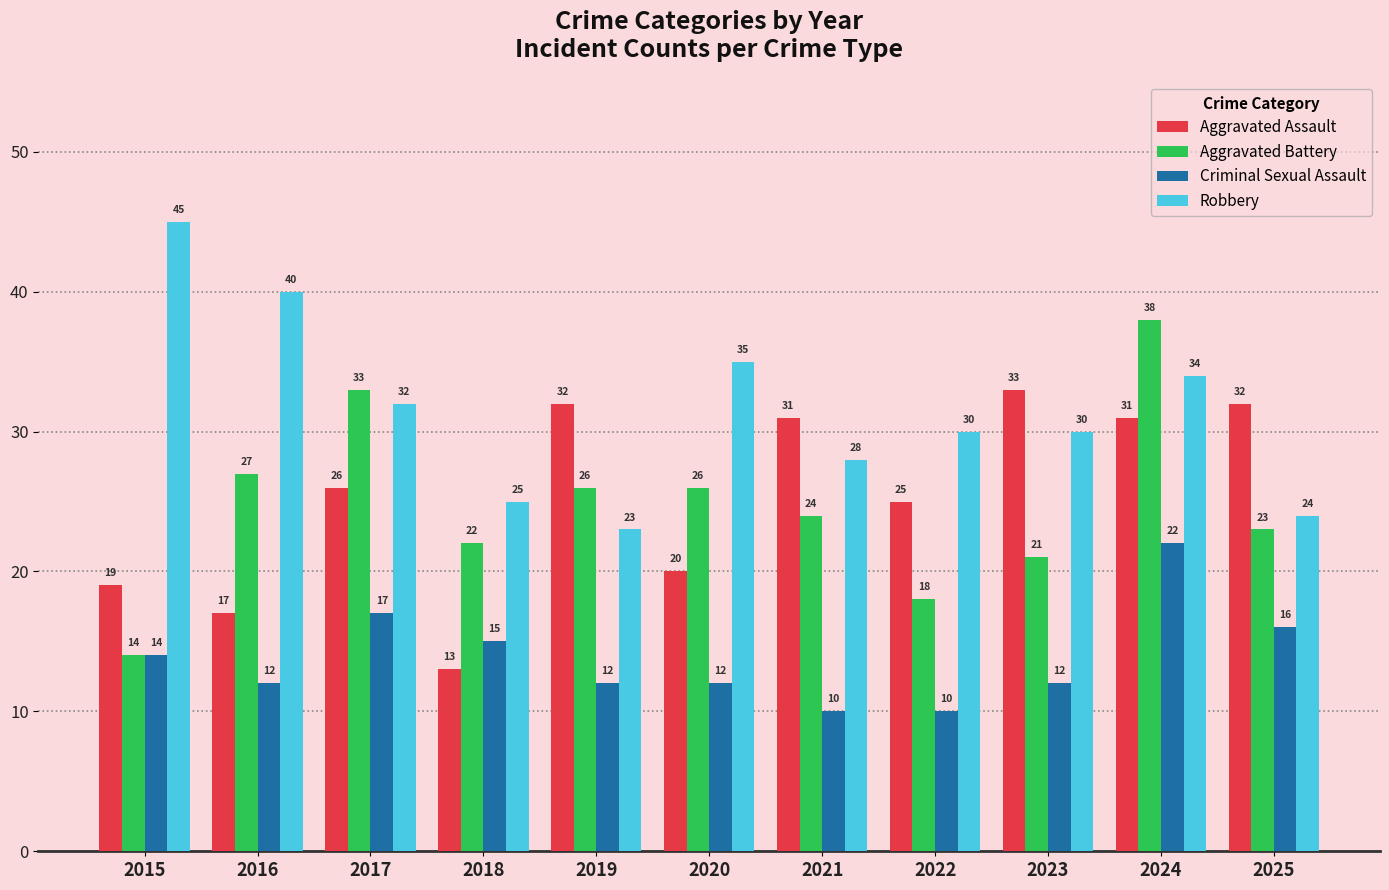

How many data points in Aggravated Battery are less than 24?

5